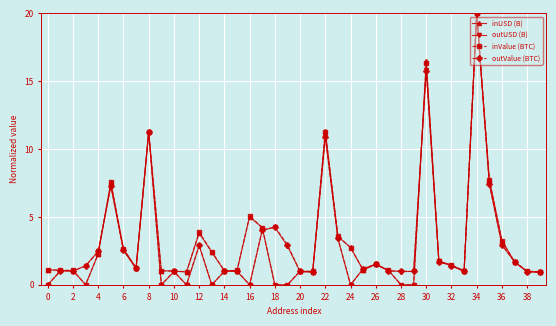

What is the difference between the maximum and second lowest values in the outUSD (B) series?

20.0